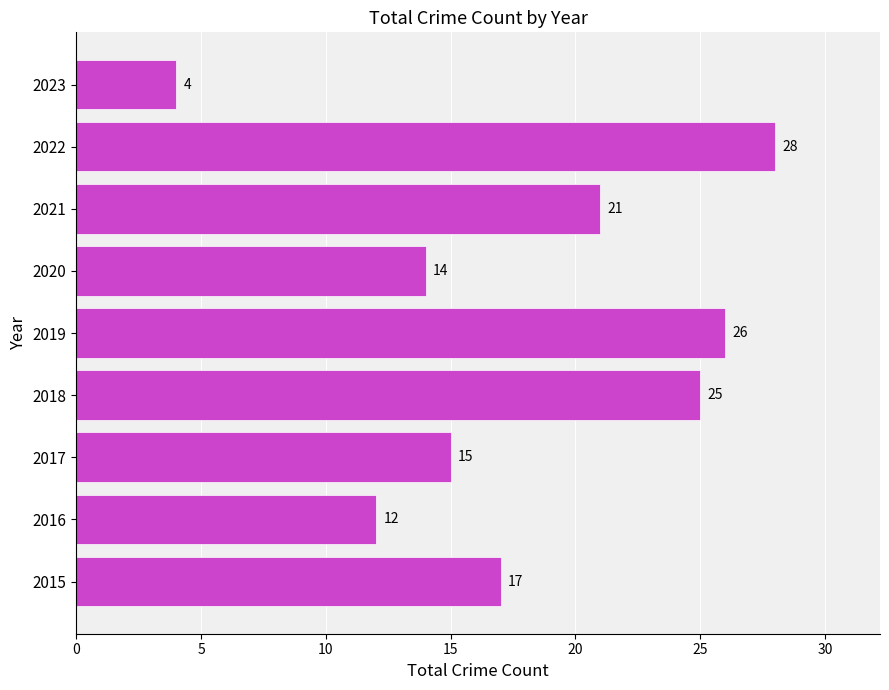

What is the approximate value at 2022, to the nearest 5?

30